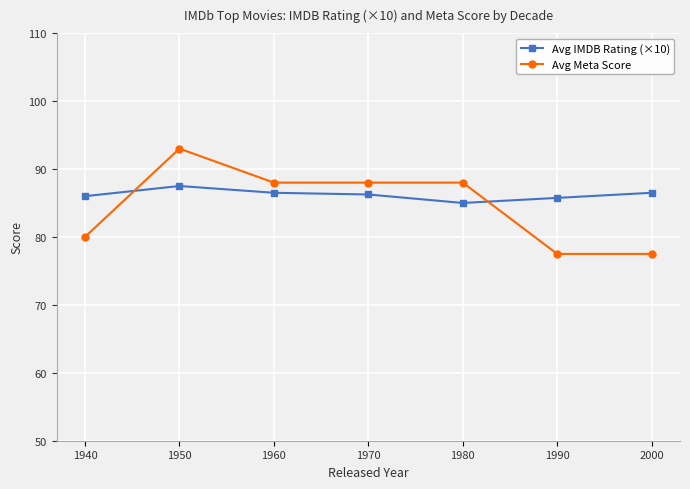

Where is the first local maximum for Avg Meta Score?

1950